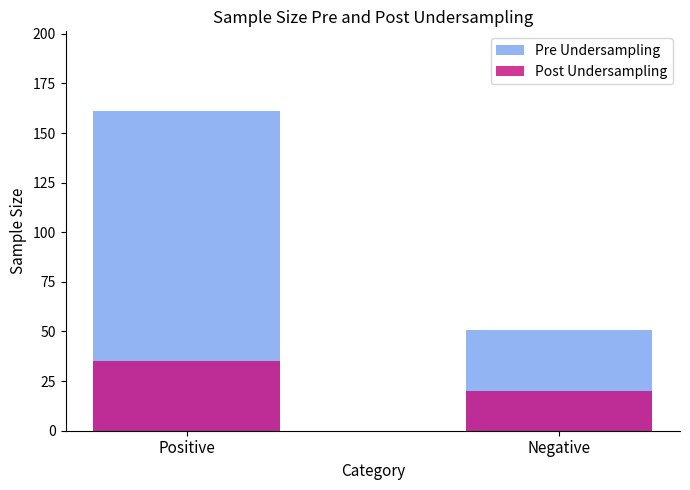

Is the value of Post Undersampling at Positive greater than the value of Pre Undersampling at Positive?

No